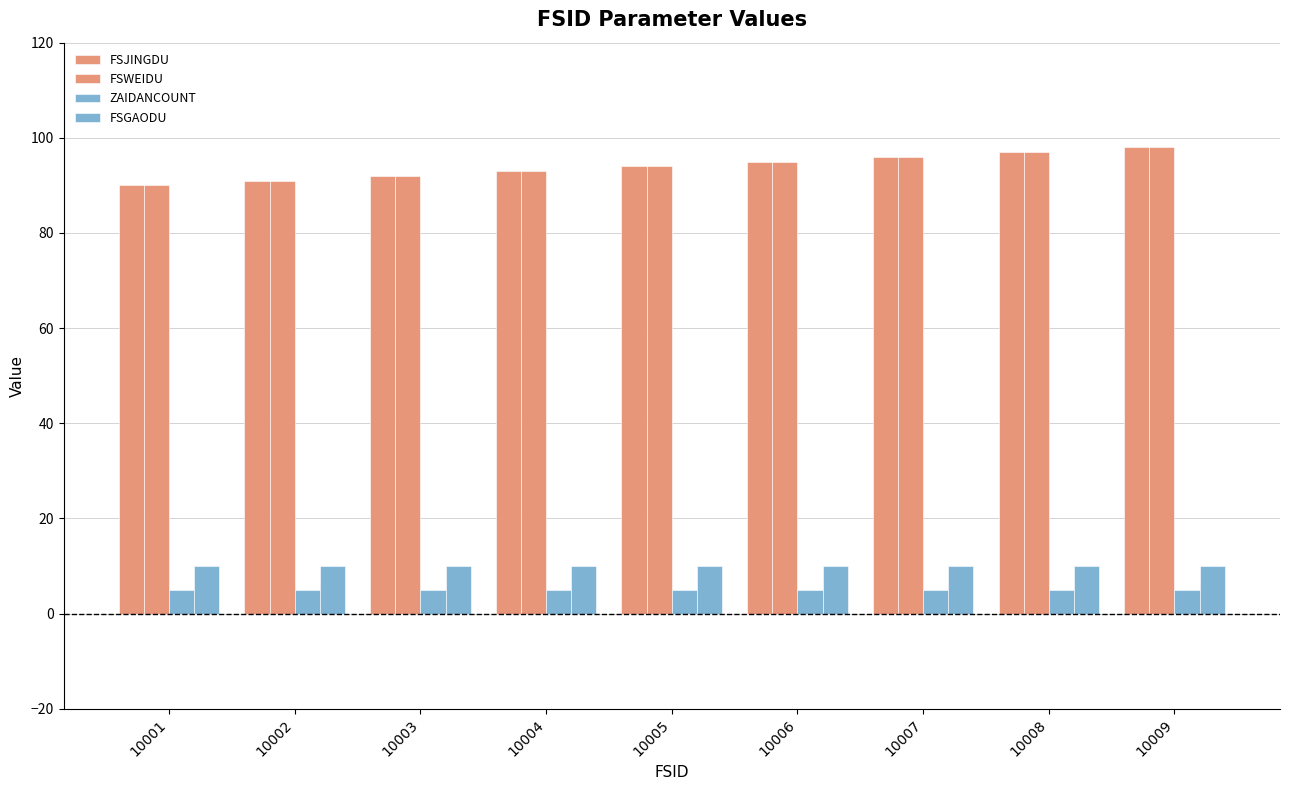

How many categories are shown in the chart?

9